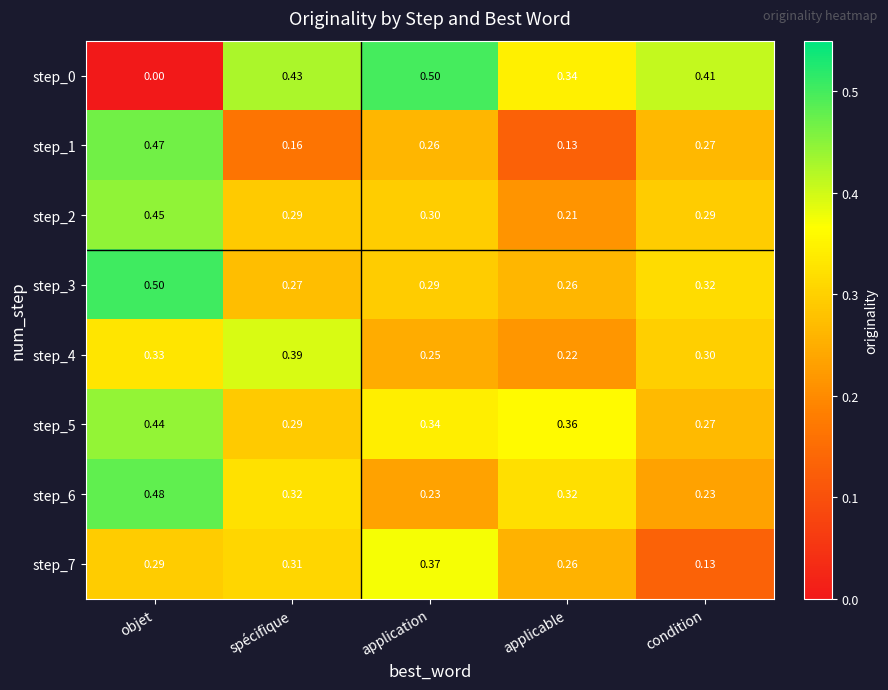

At which label is step_2 closest to 0?

applicable